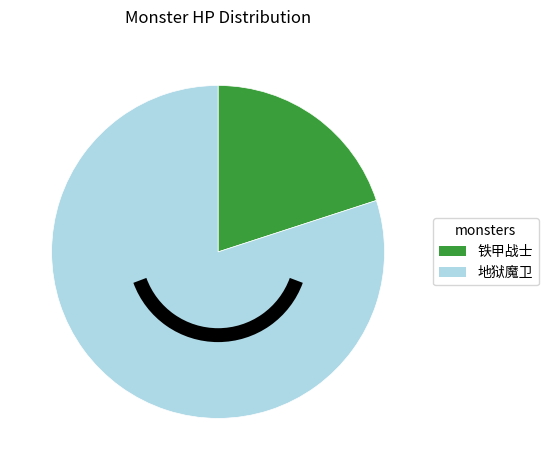

Which category has the smallest portion of the pie?

铁甲战士